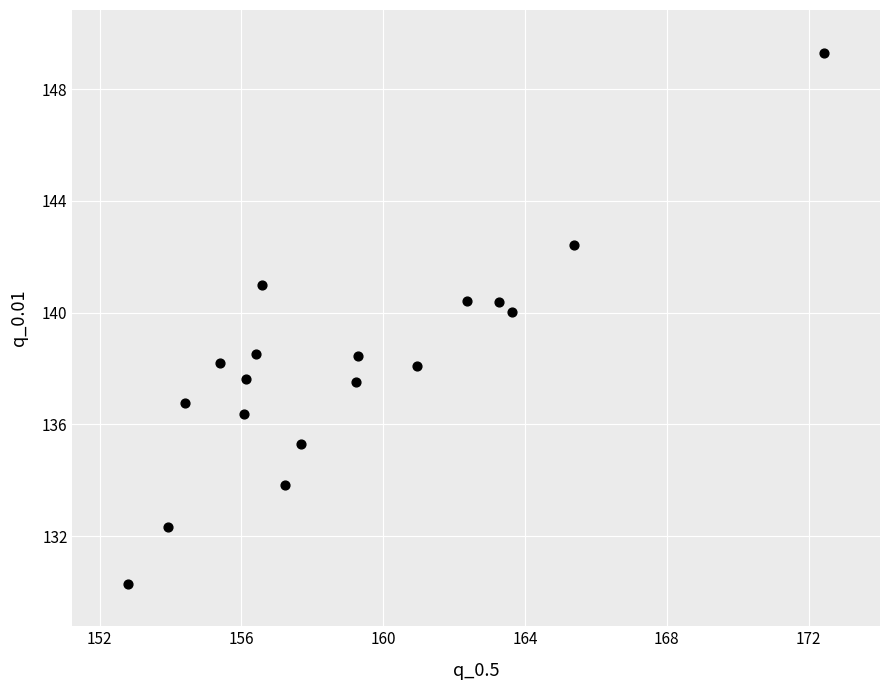

What is the range of X values (max minus min)?

19.6